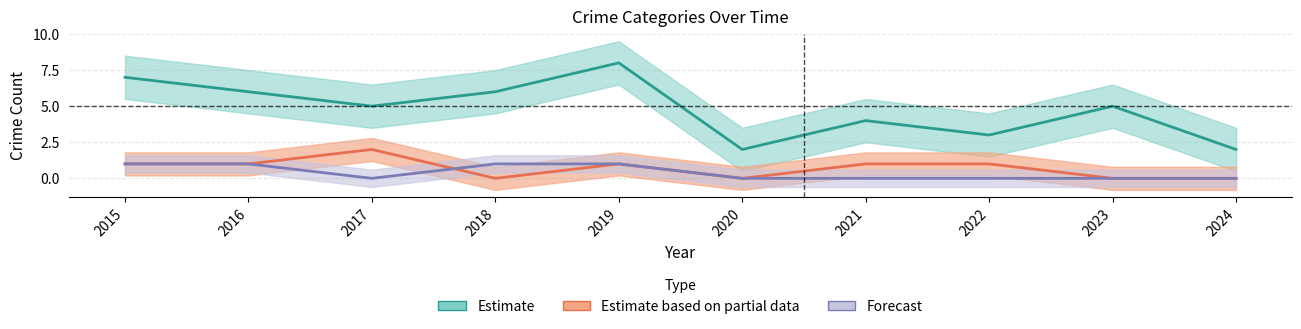

What is the difference between the Total values at 2017 and 2021?

1